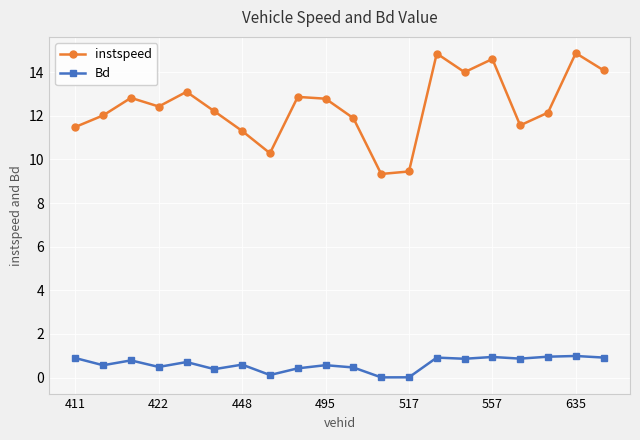

What is the difference between the maximum and minimum values in the Bd series?

1.0